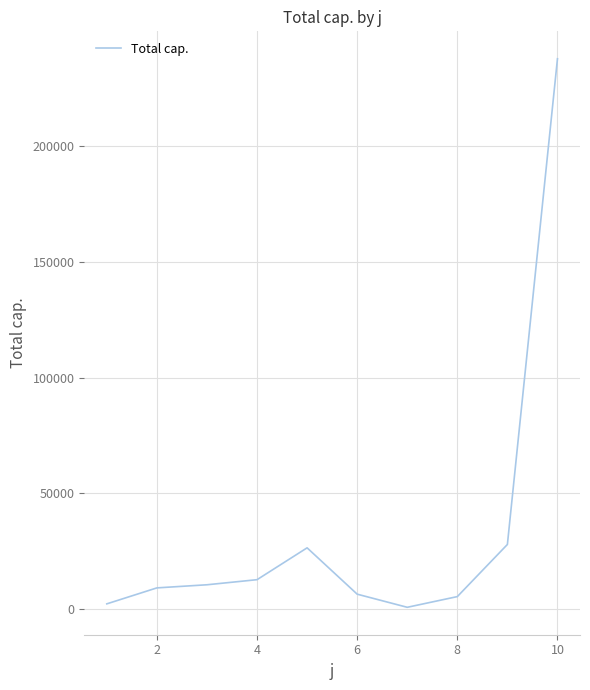

What is the greatest value displayed?

237931.0